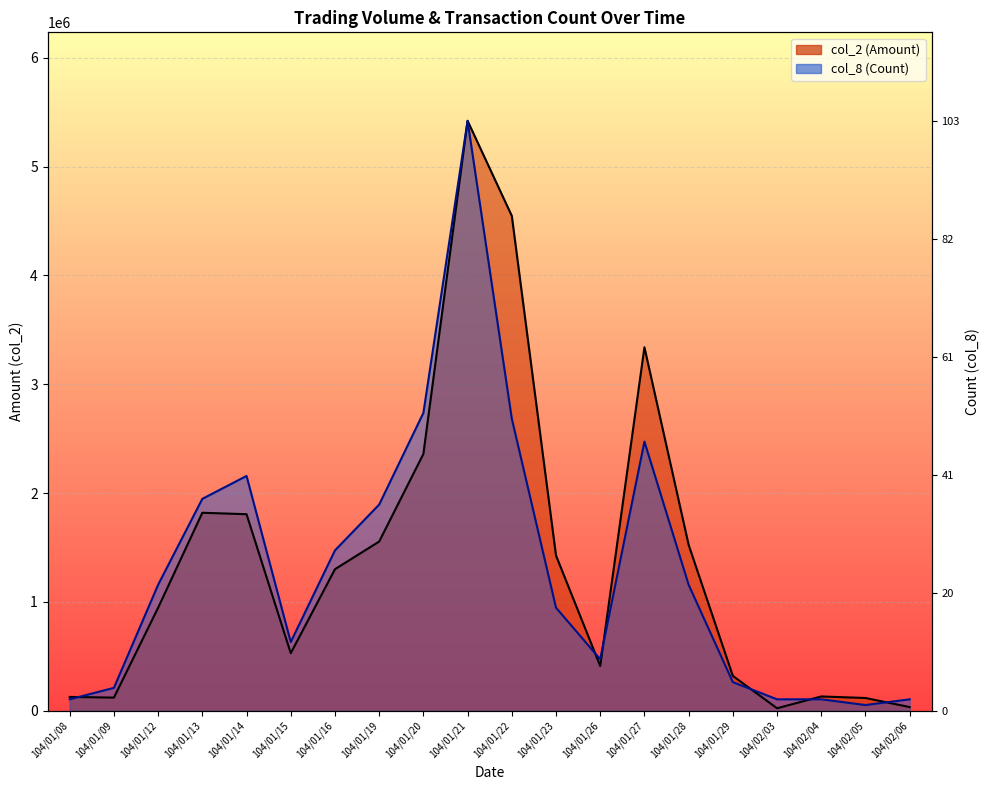

At which category is the sum across all series the highest?

104/01/21